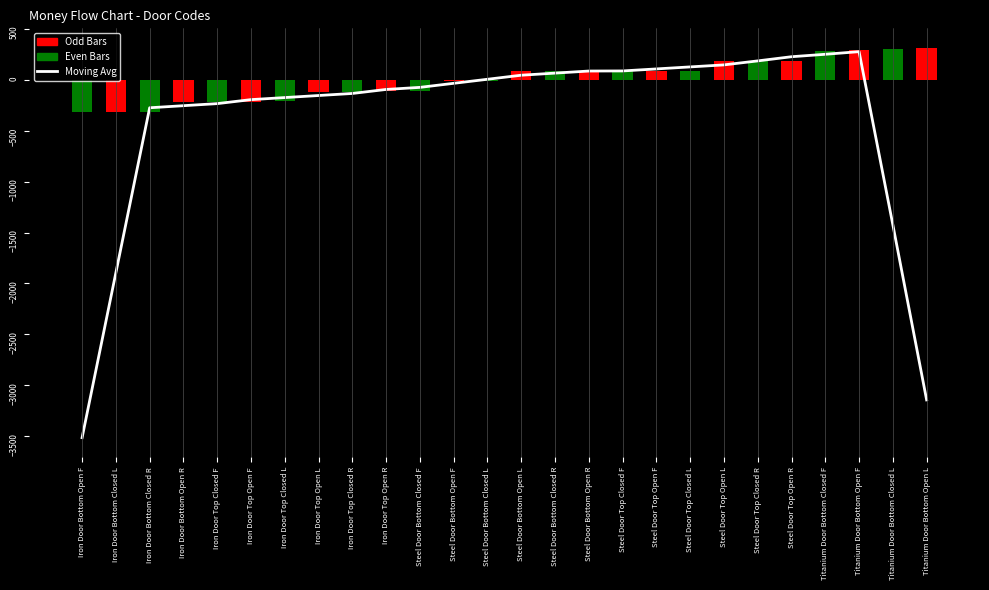

What is the total value across all series at Steel Door Top Closed L?

217.1